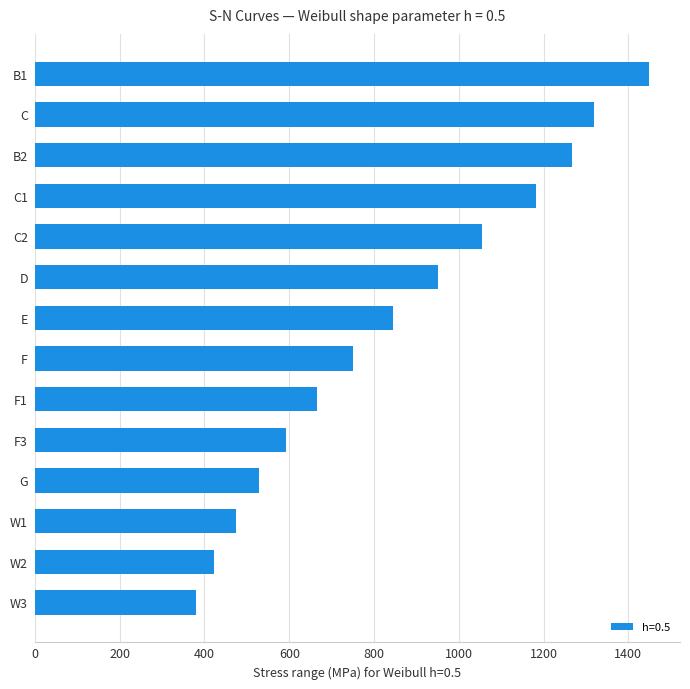

Reading bottom to top, list all the values displayed in this chart.

379.9	422.1	475.0	527.6	591.1	664.8	749.2	843.9	949.9	1055.3	1182.0	1268.1	1319.3	1449.3